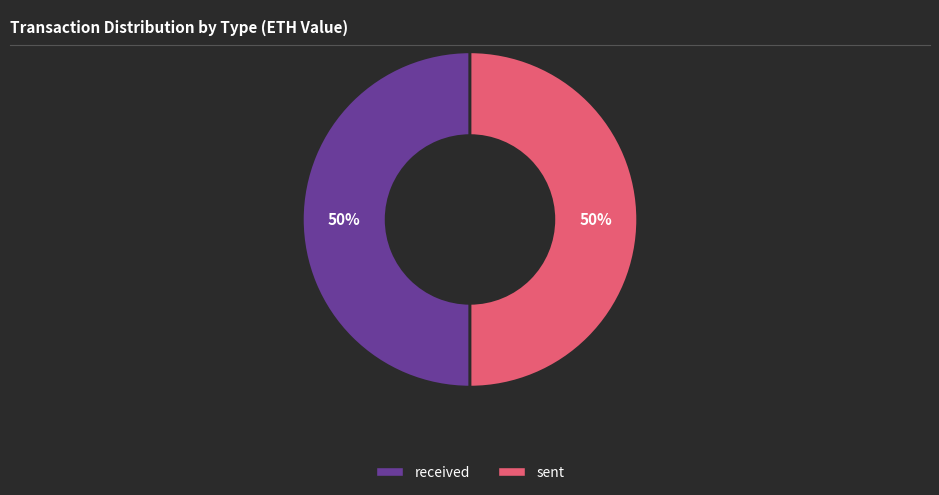

How many slices are in this pie chart?

2